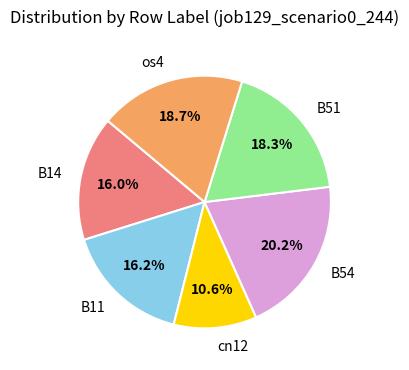

Which category has the biggest portion of the pie?

B54